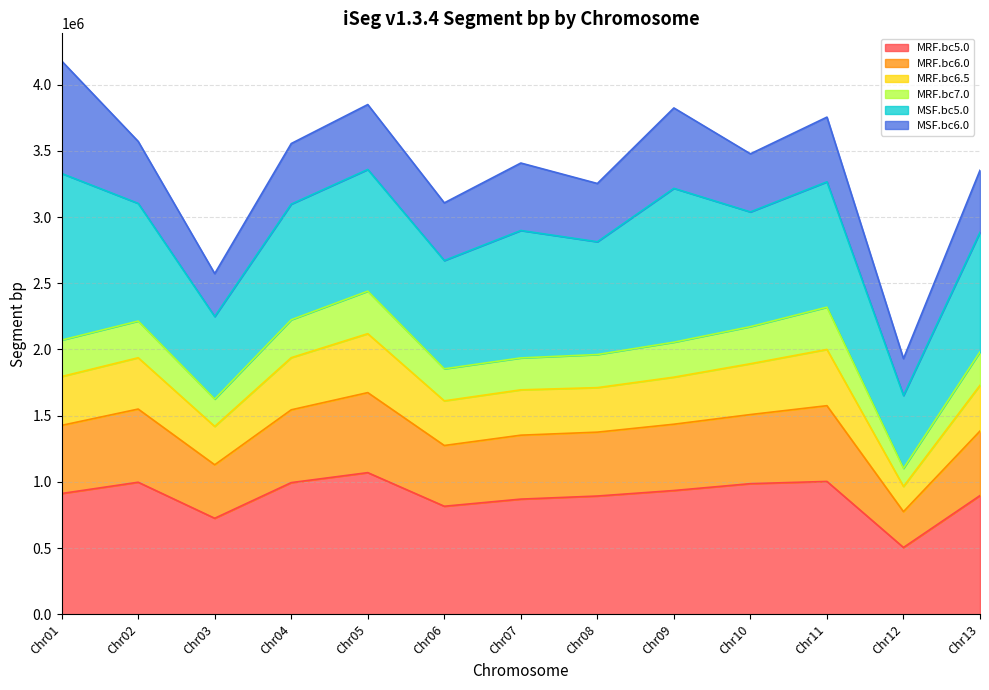

What is the total value across all series at Chr01?

4179416